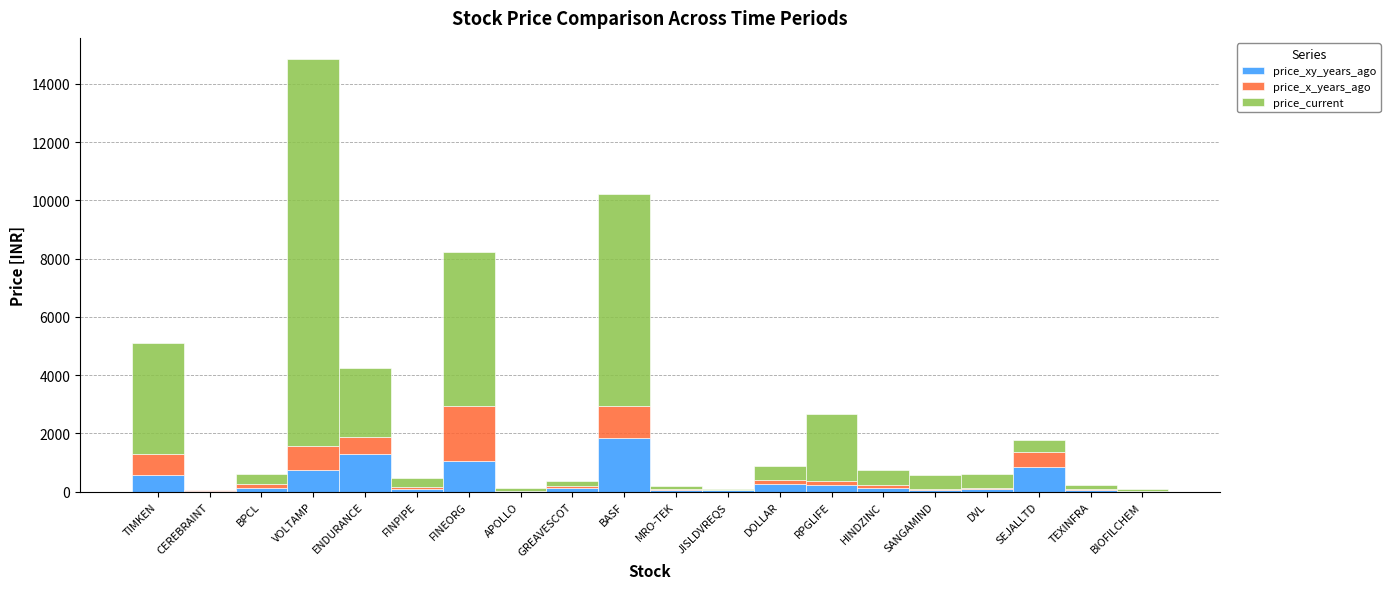

At which category is the sum across all series the highest?

VOLTAMP